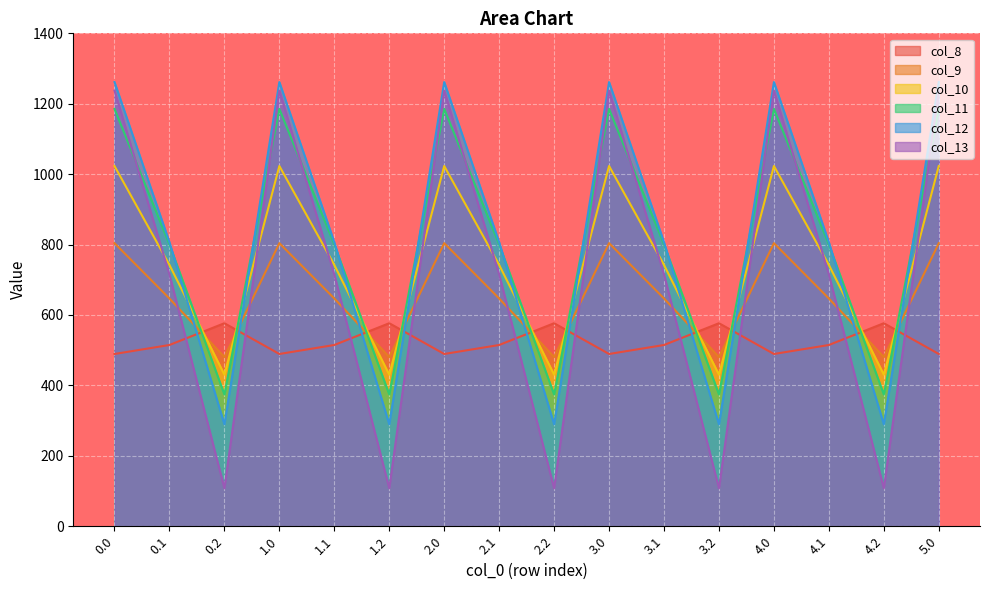

What value does the col_10 series have at 5.0?

1023.2